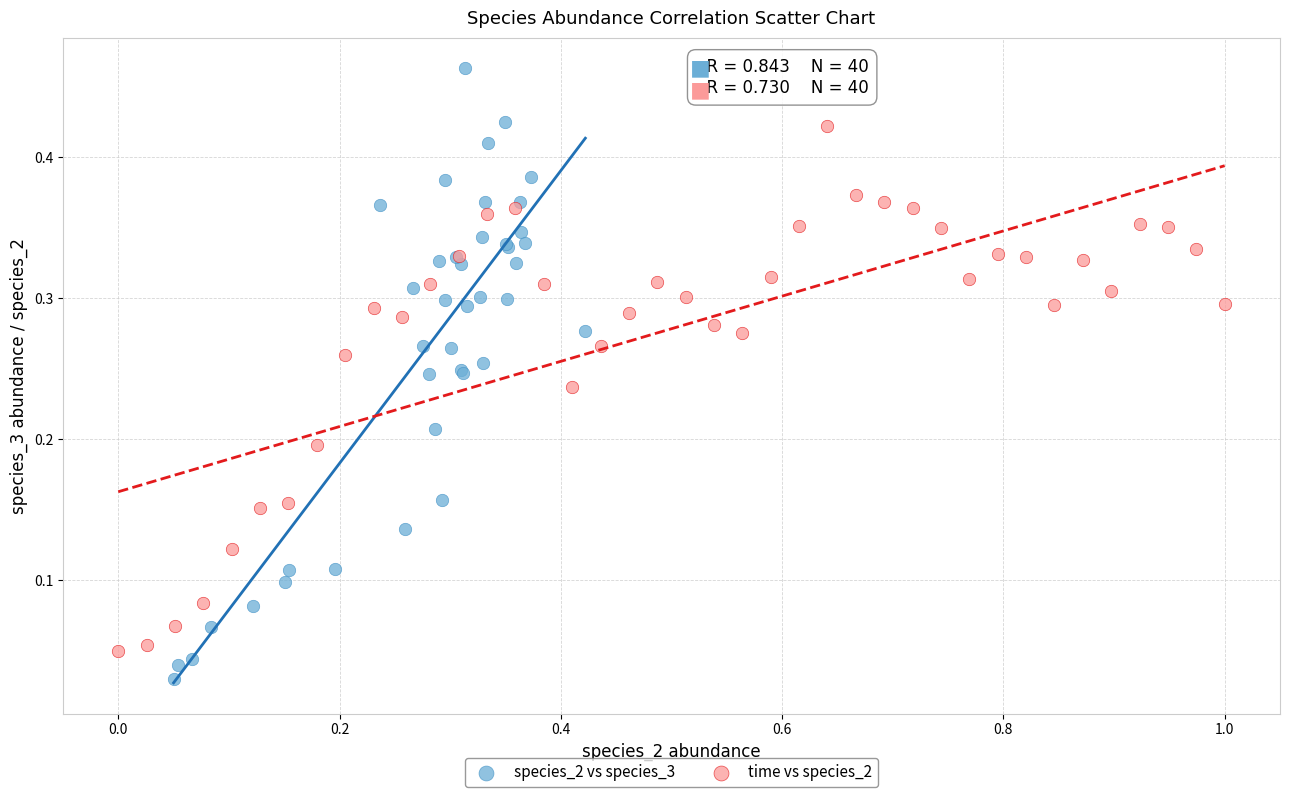

Which series has the largest Y range (max minus min)?

species_2 vs species_3